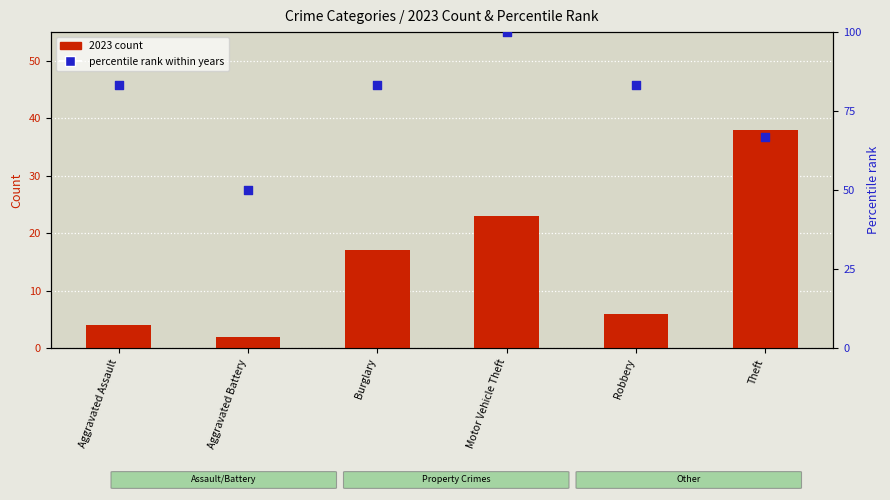

What are all the series names shown in the legend?

2023 count, percentile rank